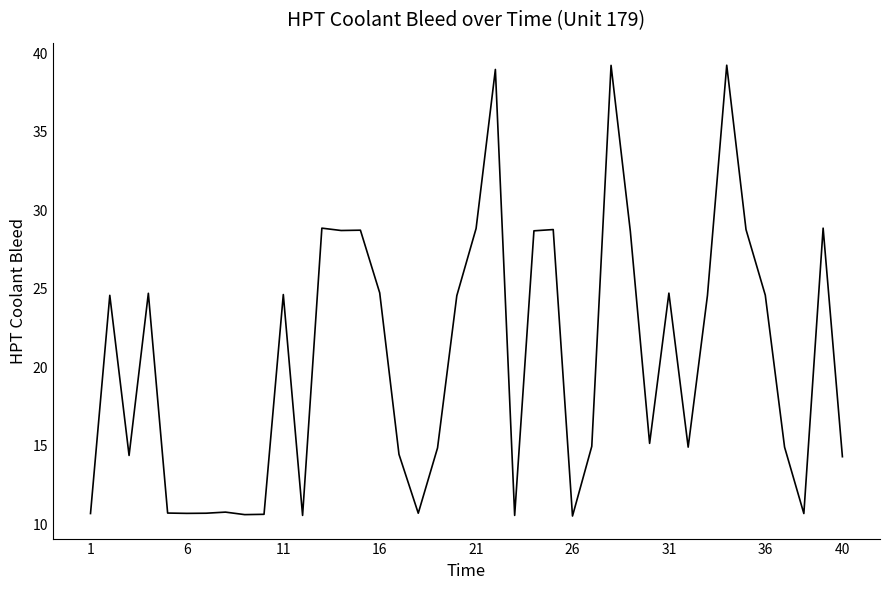

What is the difference between the maximum and minimum values?

28.7